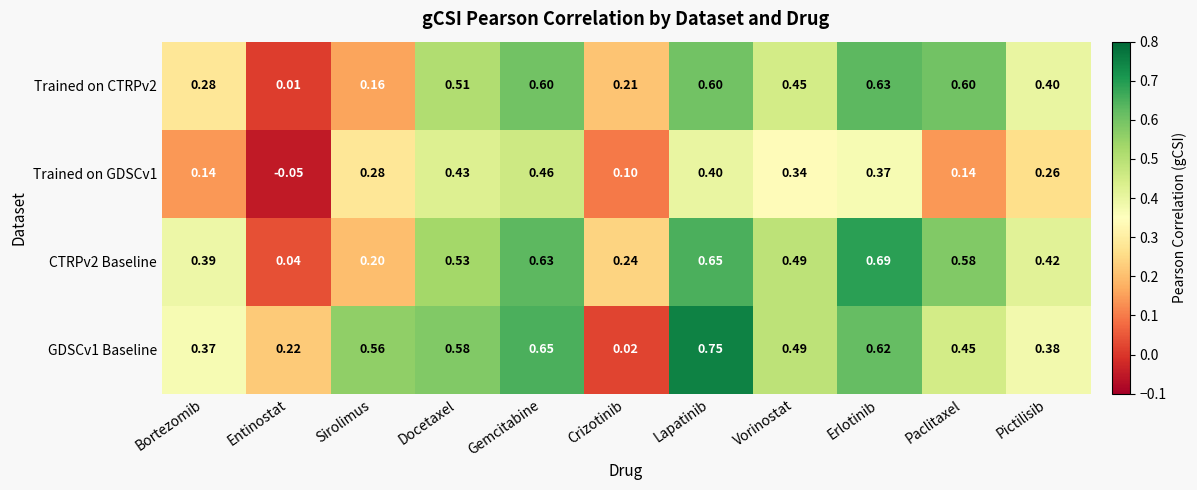

Which category has the highest value in the Trained on GDSCv1 series?

Gemcitabine